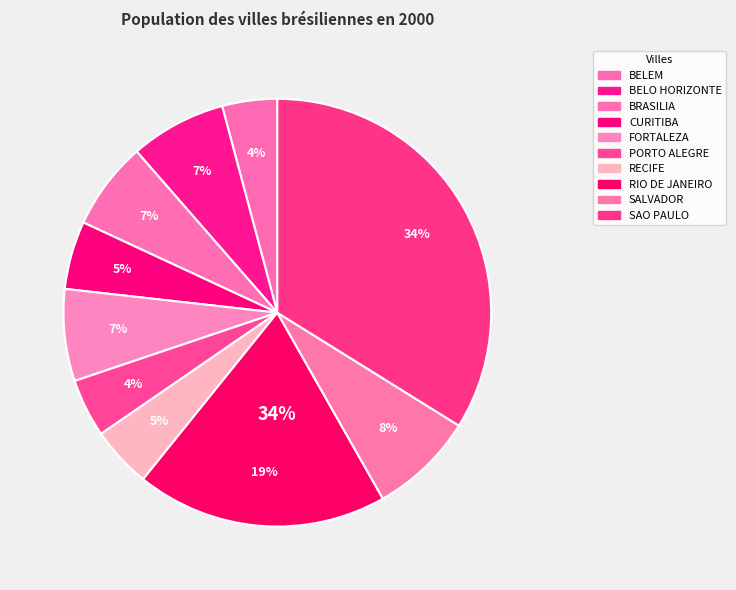

Do RIO DE JANEIRO and CURITIBA together represent more than half of the pie?

No